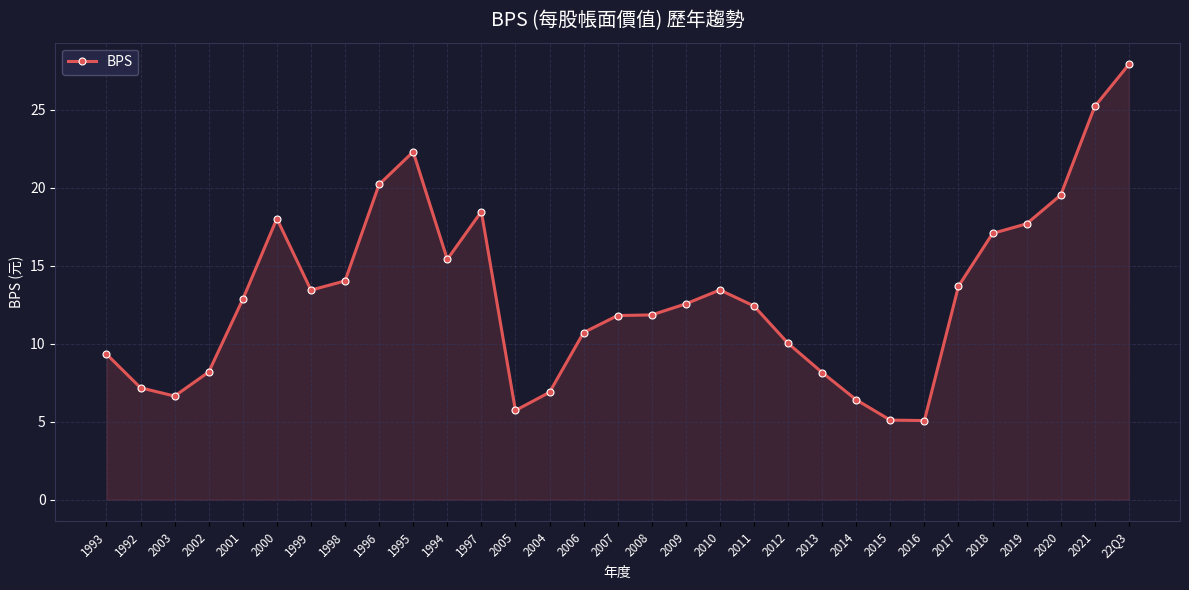

How many lines are shown in the chart?

1